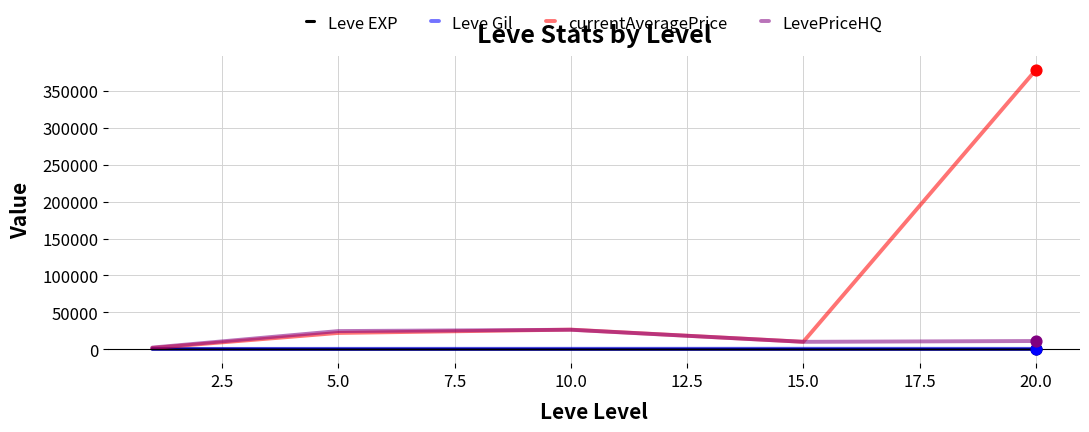

Which series has the largest total across all categories?

currentAveragePrice